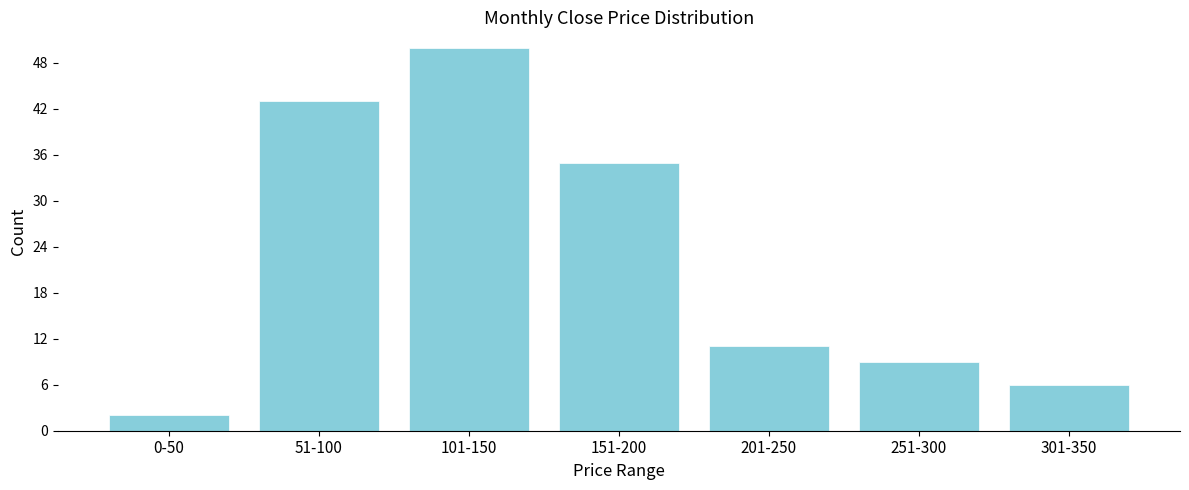

Reading right to left, what are all the values shown in this chart?

301-350=6	251-300=9	201-250=11	151-200=35	101-150=50	51-100=43	0-50=2